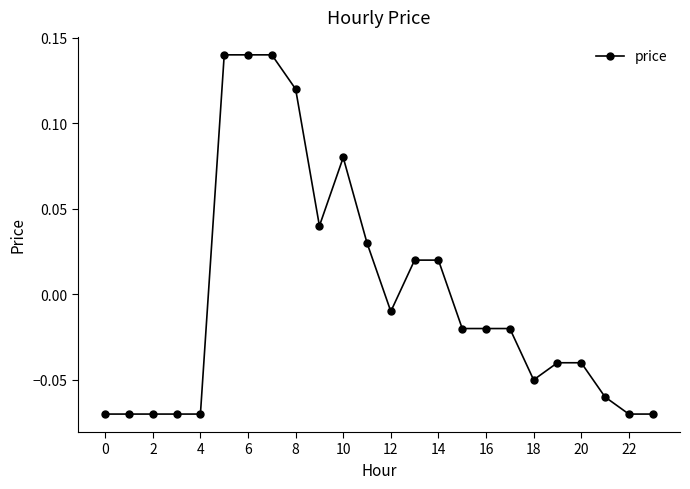

What is the difference between the maximum and minimum values?

0.2